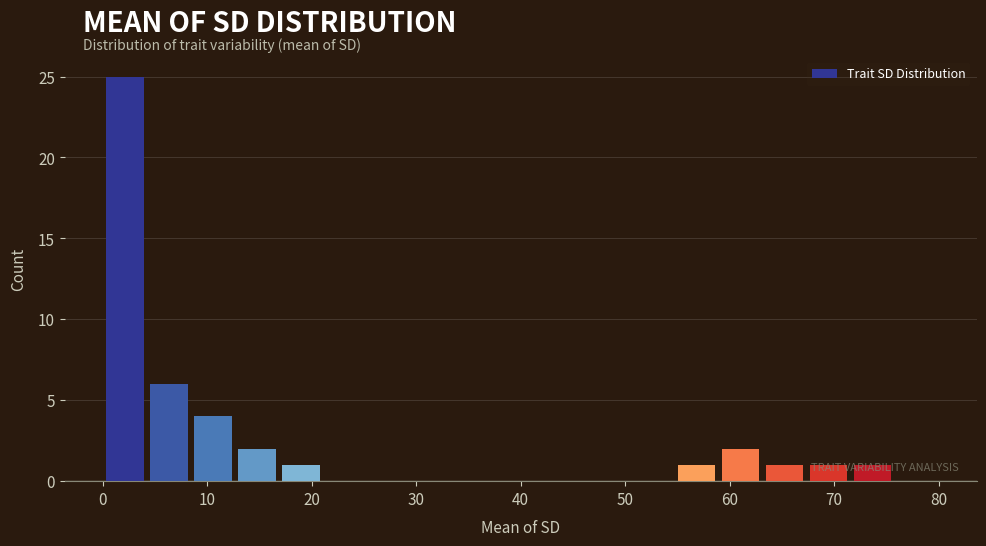

Which range on the x-axis has the tallest bar?

0 to 4